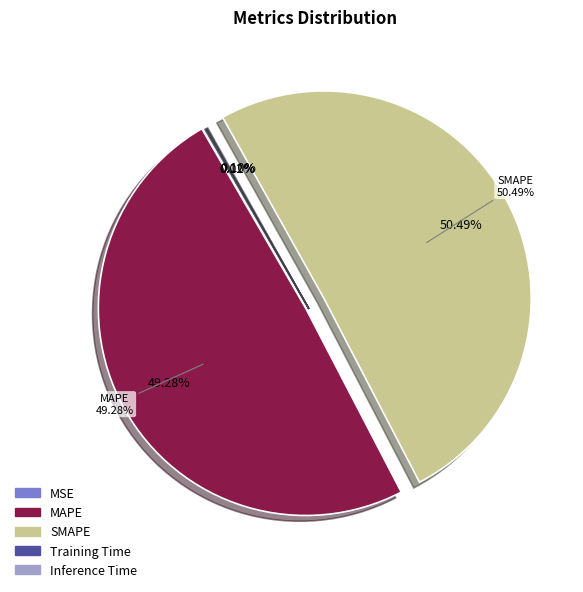

Which category has the biggest portion of the pie?

SMAPE